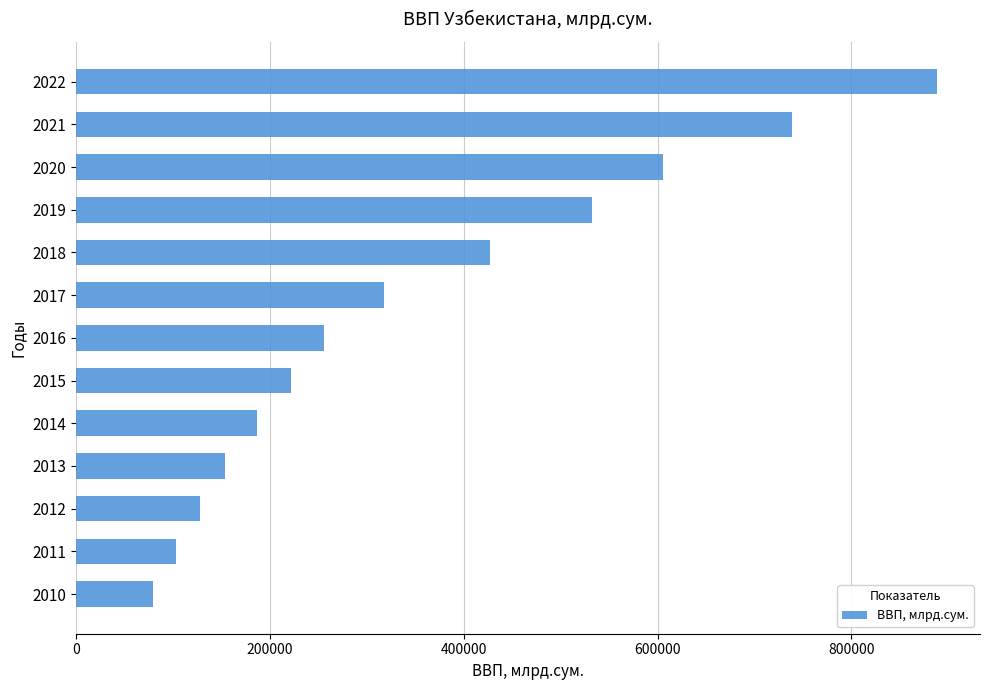

Rank the categories by value from lowest to highest.

2010, 2011, 2012, 2013, 2014, 2015, 2016, 2017, 2018, 2019, 2020, 2021, 2022